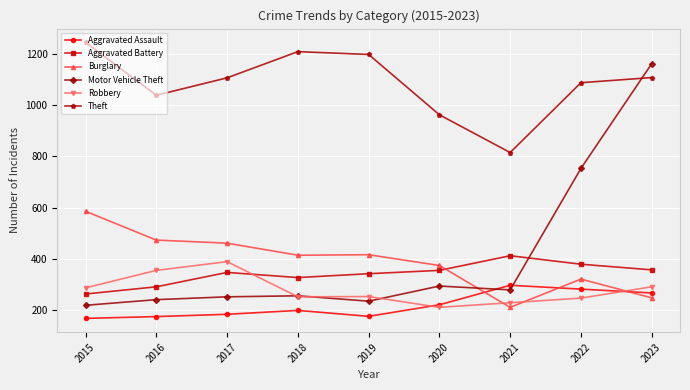

What is the difference between the highest and lowest values at 2016?

862